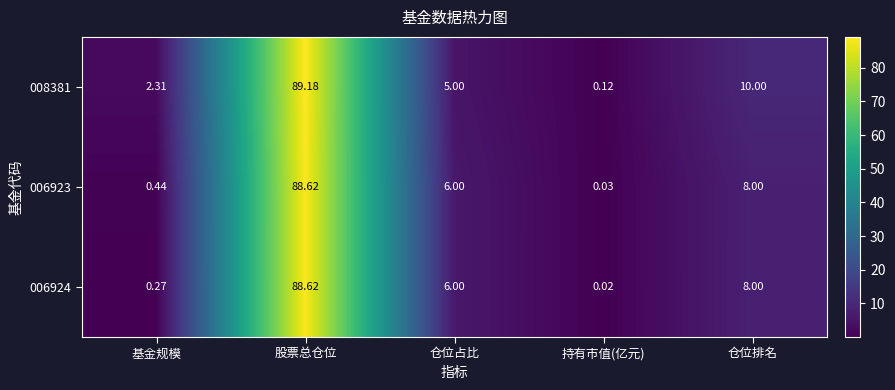

What is the total value across all series at 仓位排名?

26.0